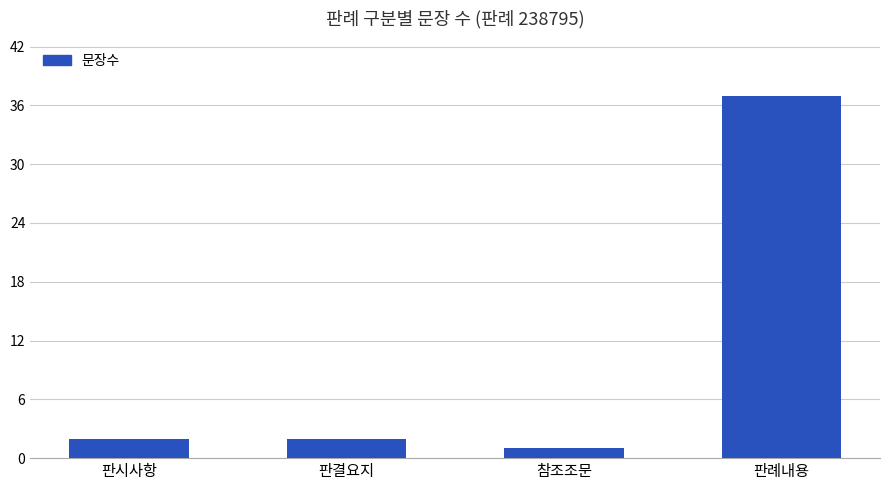

What is the minimum value shown in the chart?

1